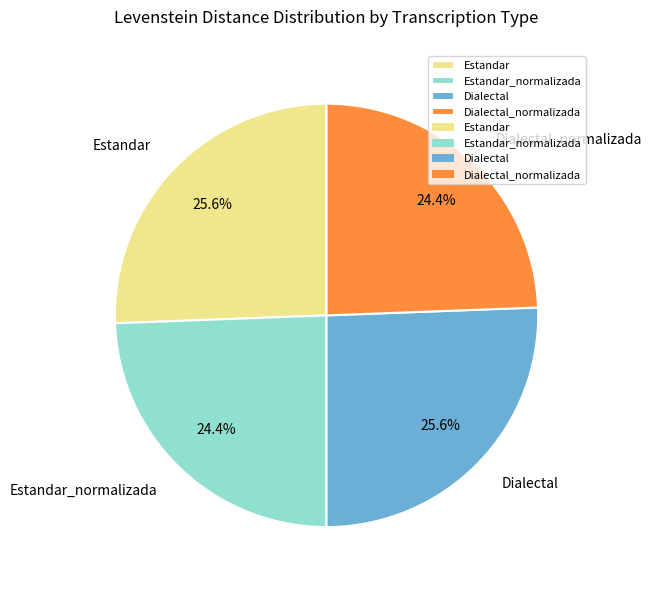

To the nearest percent, what is the difference between the Estandar_normalizada and Estandar slice percentages?

1%